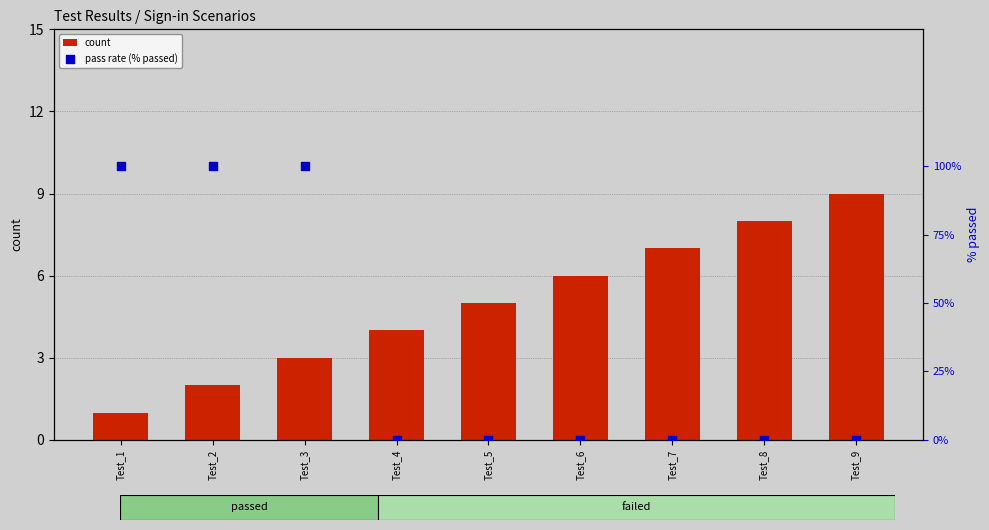

Which series has the largest Y range (max minus min)?

pass rate (% passed)